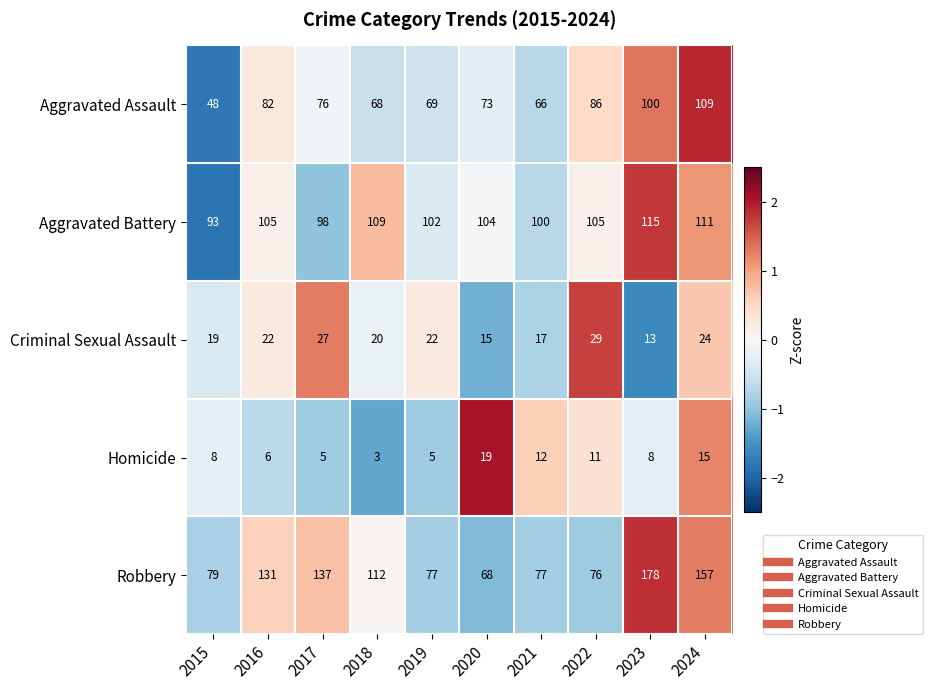

Which series changed the most between 2018 and 2022?

Robbery